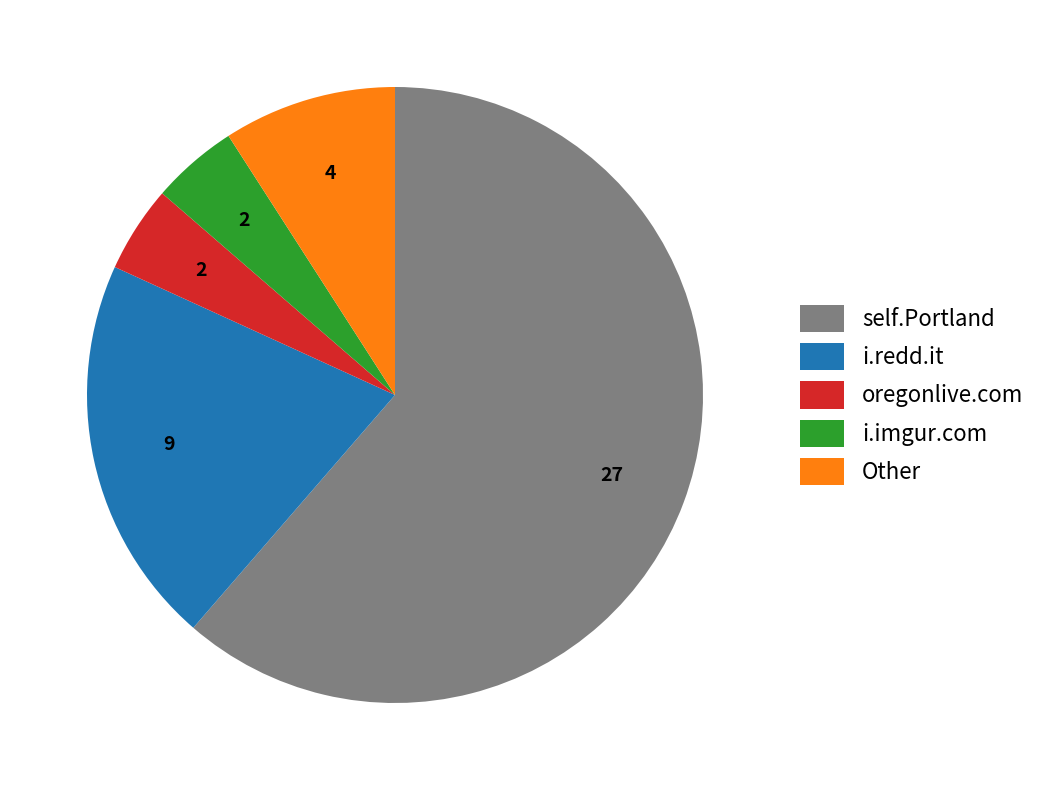

Do self.Portland and i.imgur.com together represent more than half of the pie?

Yes